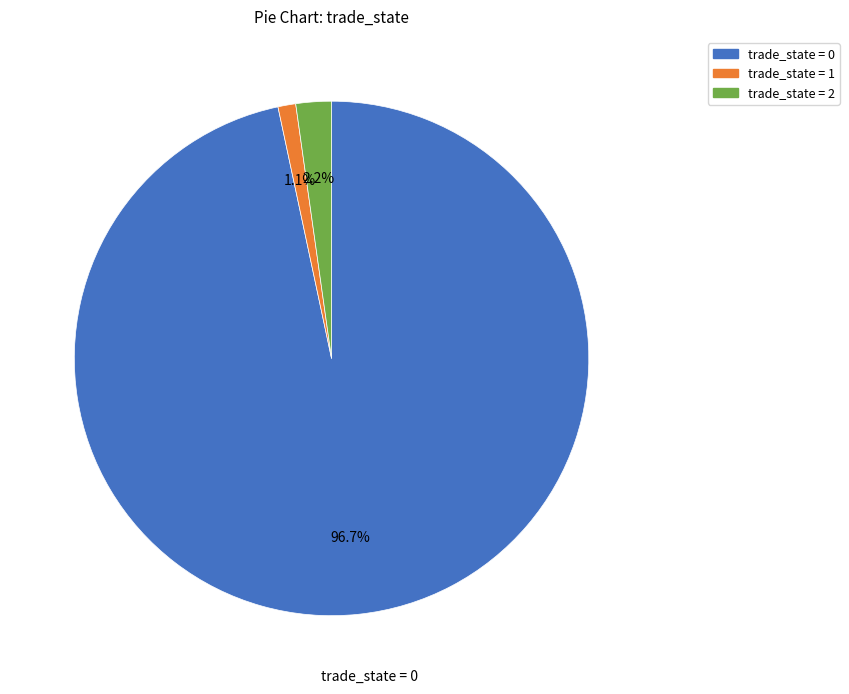

How many slices are in this pie chart?

3